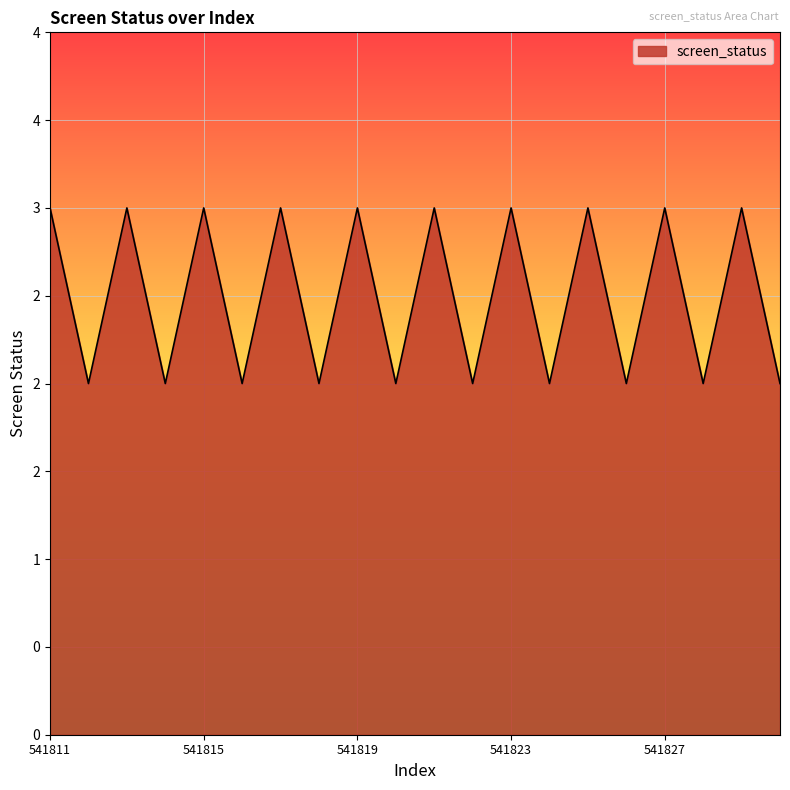

Does the chart display data point markers on the line(s)?

No